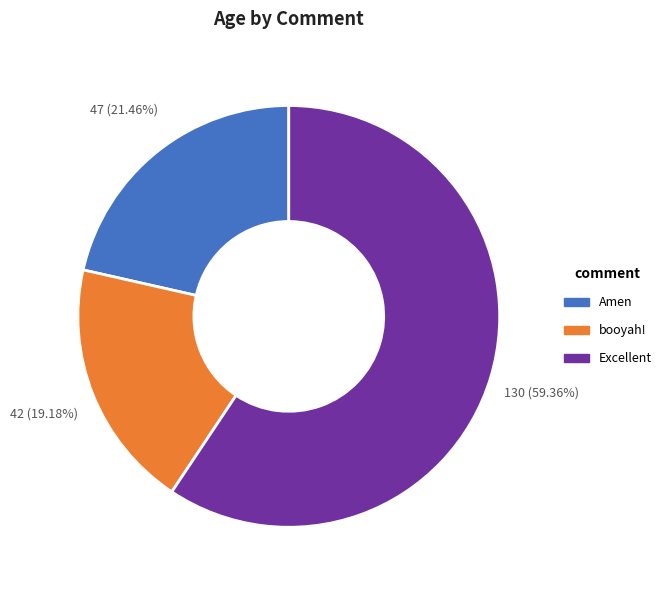

Approximately how many times larger is the value at booyah! compared to Excellent?

0.3